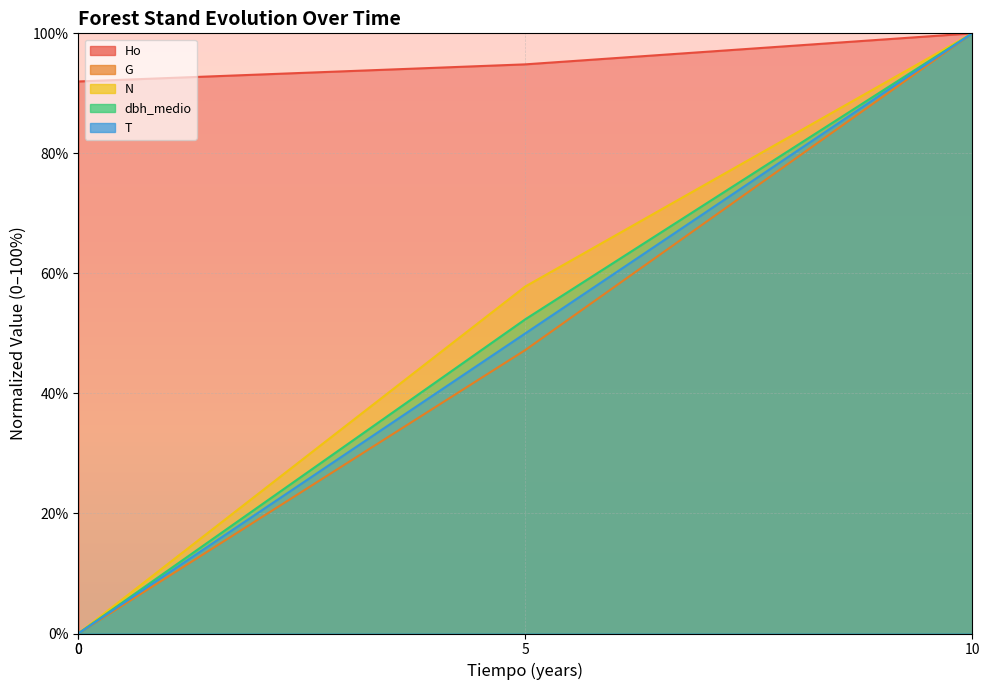

What are all the series names shown in the legend?

Ho, G, N, dbh_medio, T